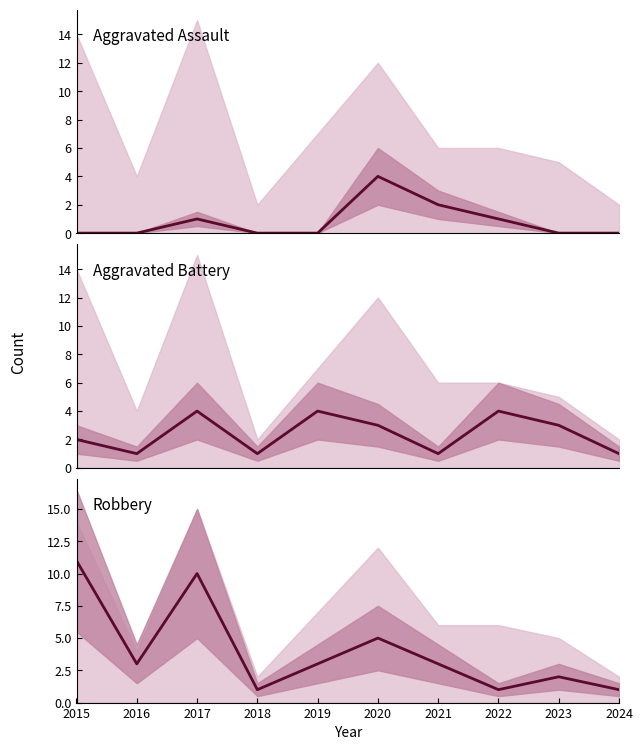

At which category is the sum across all series the highest?

2017